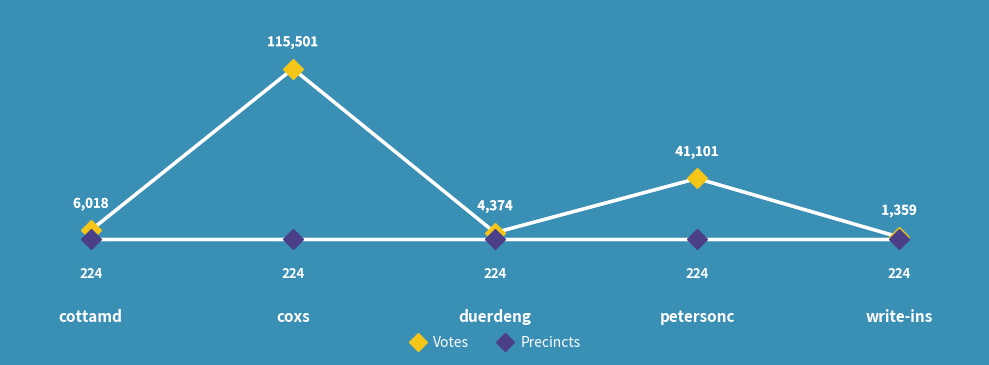

Which category has the highest value across all series?

coxs